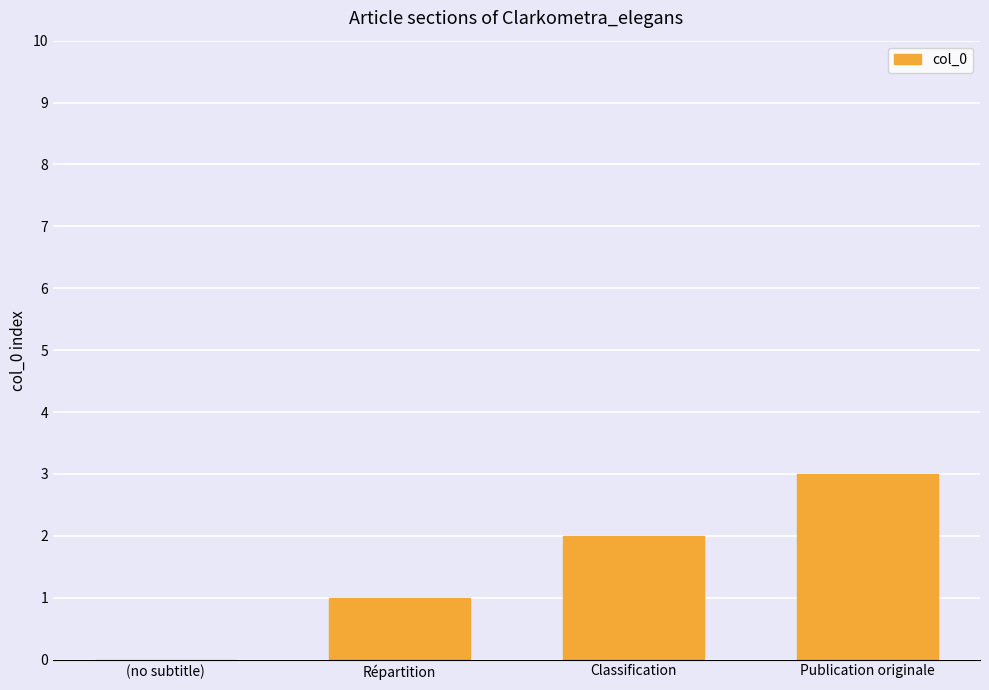

What is the greatest value displayed?

3